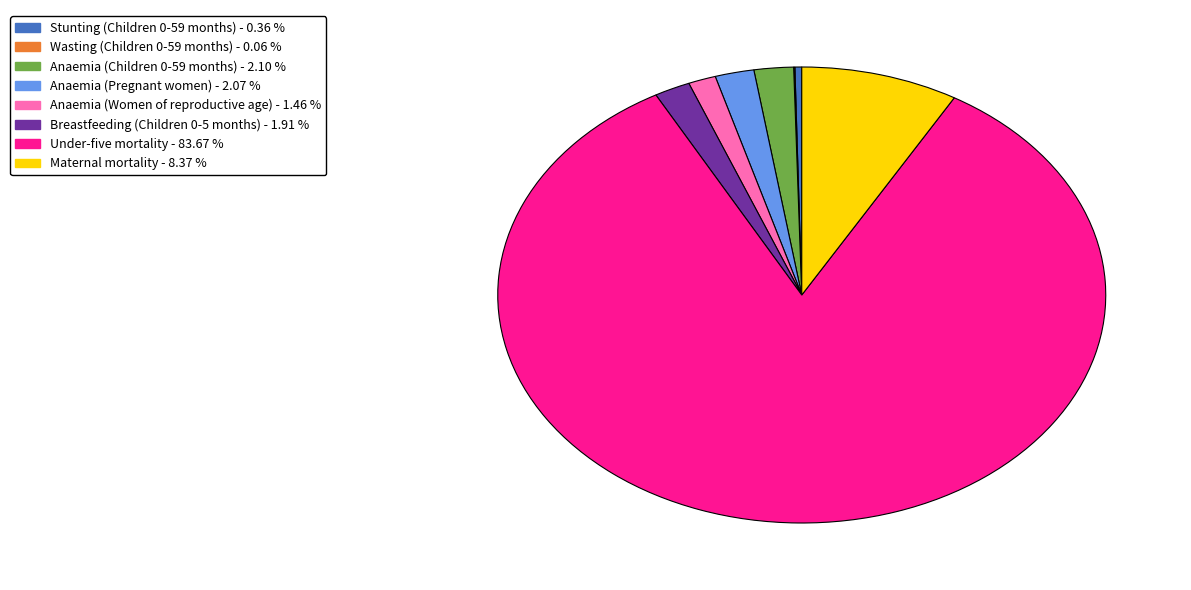

Is the sum of Anaemia (Pregnant women) and Maternal mortality greater than half?

No